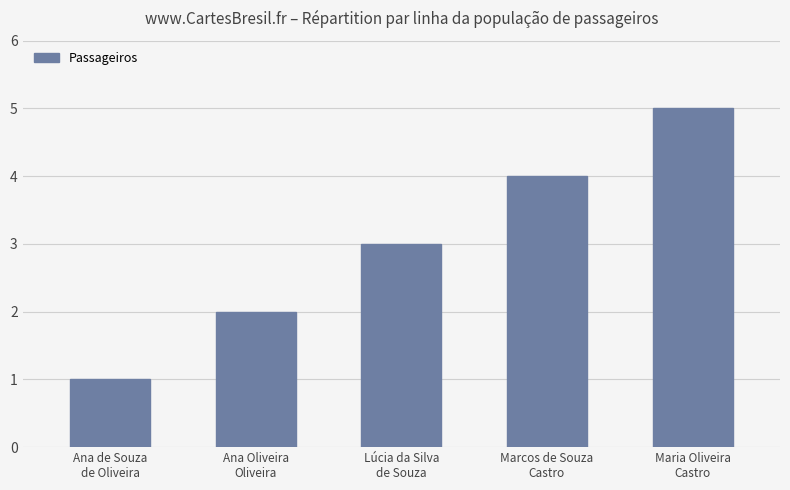

True or false: the data shows 1 at Ana Oliveira
Oliveira.

False